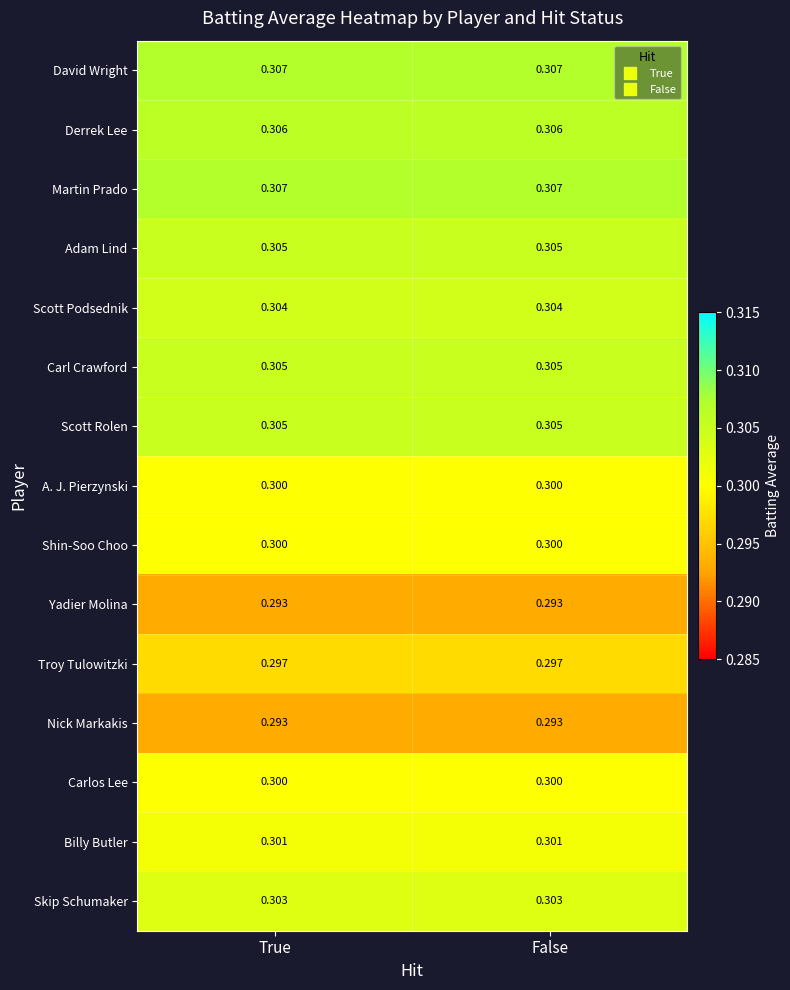

Is the value of Carl Crawford at True greater than the value of Derrek Lee at True?

No